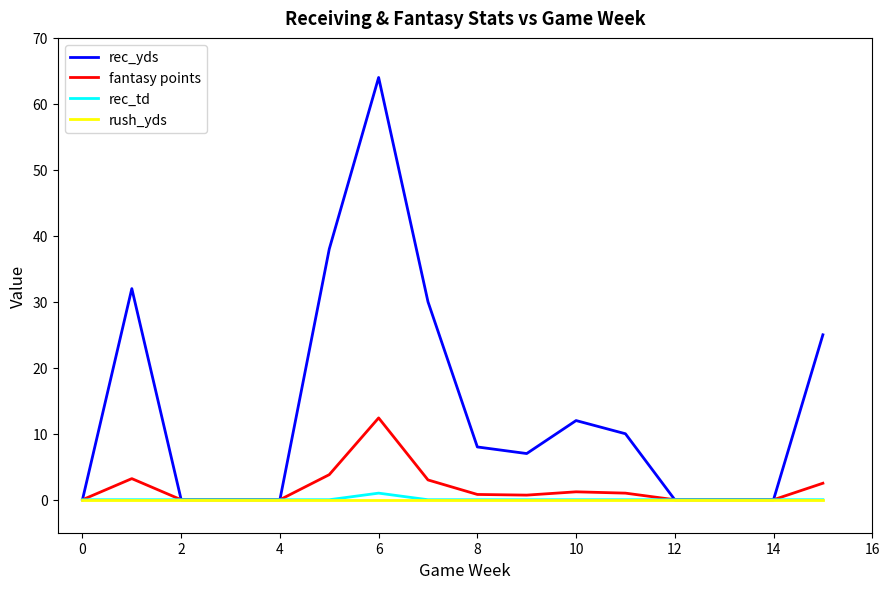

Which series has the largest total across all categories?

rec_yds